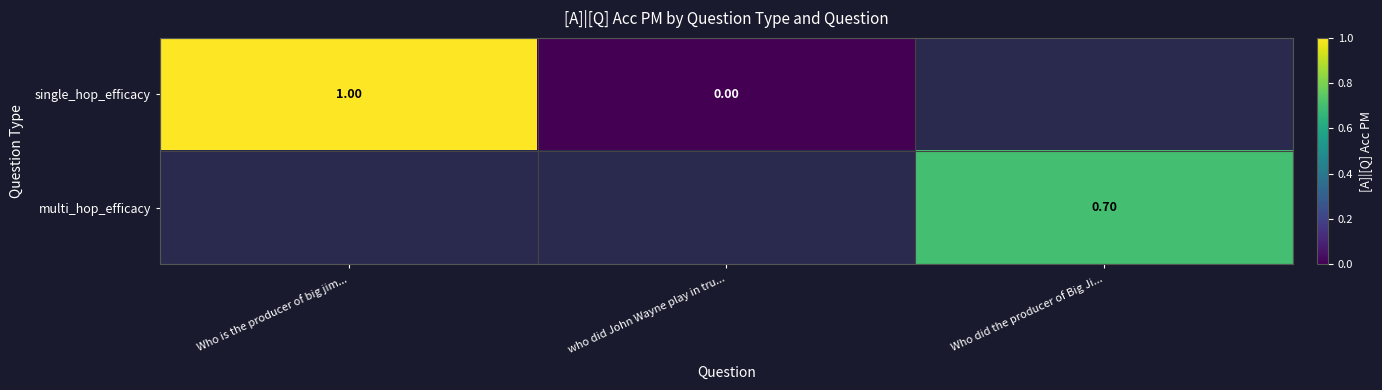

What is the difference between the single_hop_efficacy values at Who is the producer of big jim... and who did John Wayne play in tru...?

1.0